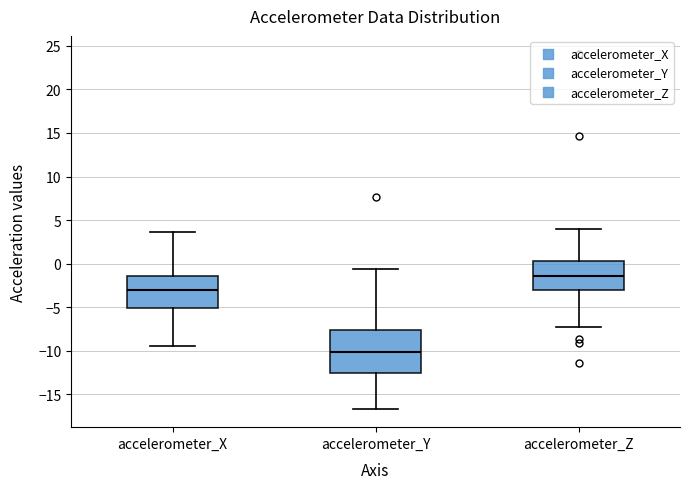

Which box is the tallest, from its lower edge to its upper edge?

accelerometer_Y